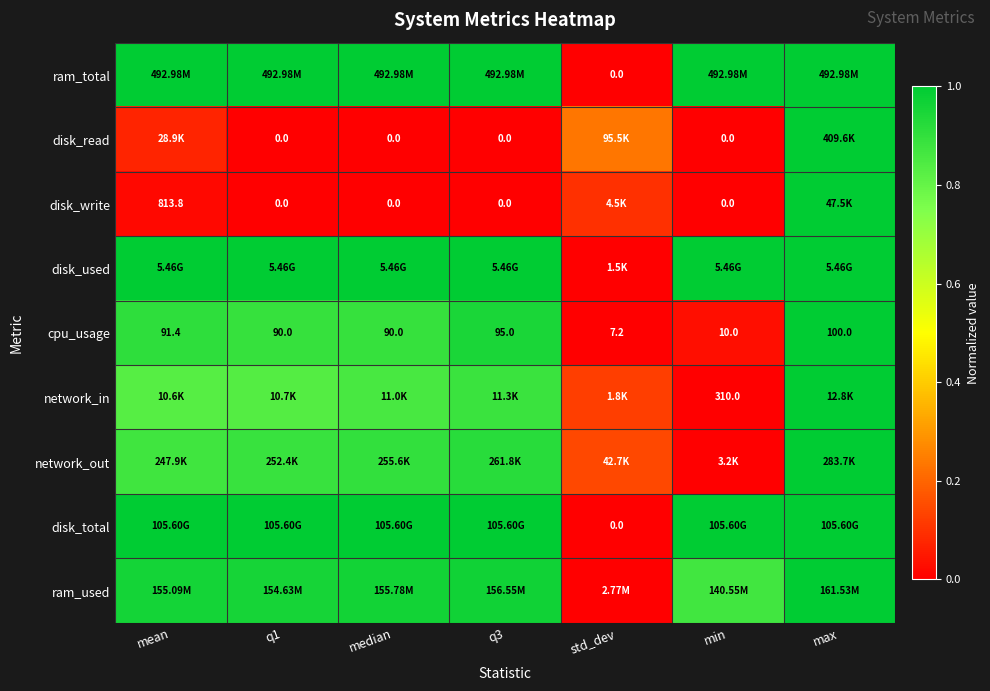

The value of disk_read at min is 0.0. True or false?

True